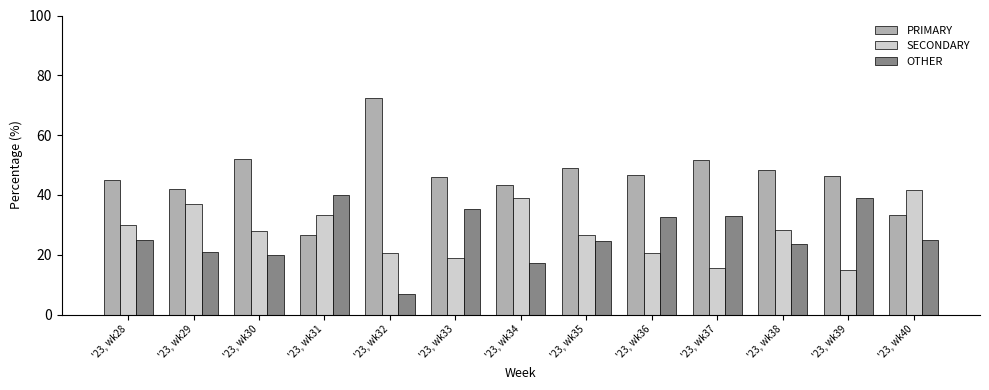

Which series has the largest total across all categories?

PRIMARY